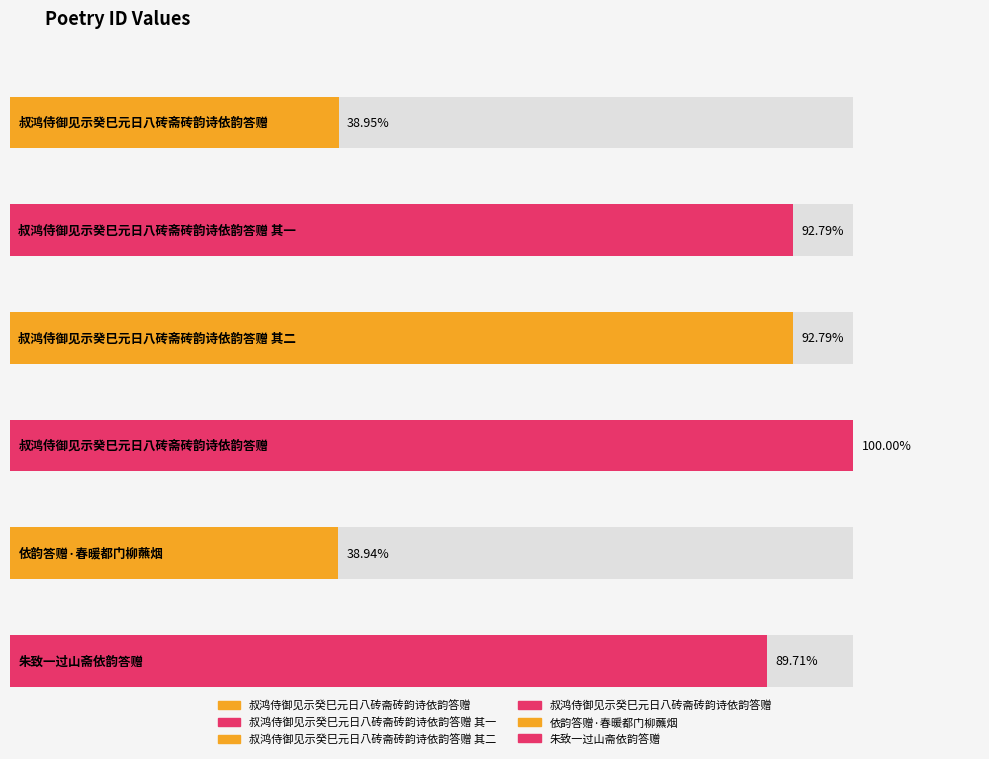

Does the chart contain stacked bars?

No